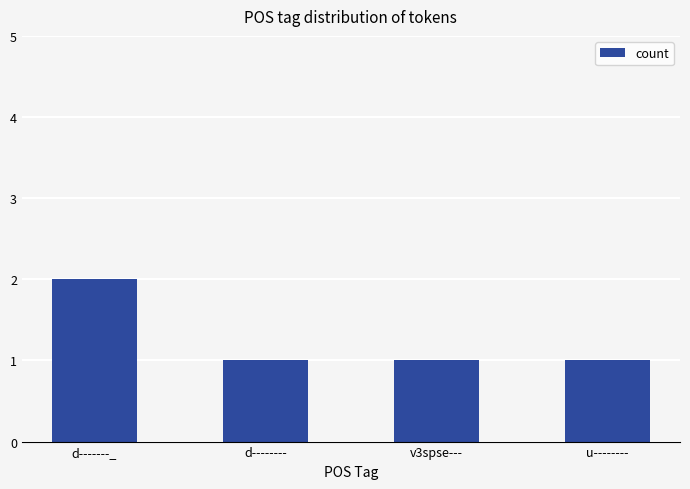

Approximately how many times larger is the value at d-------- compared to d-------_?

0.5